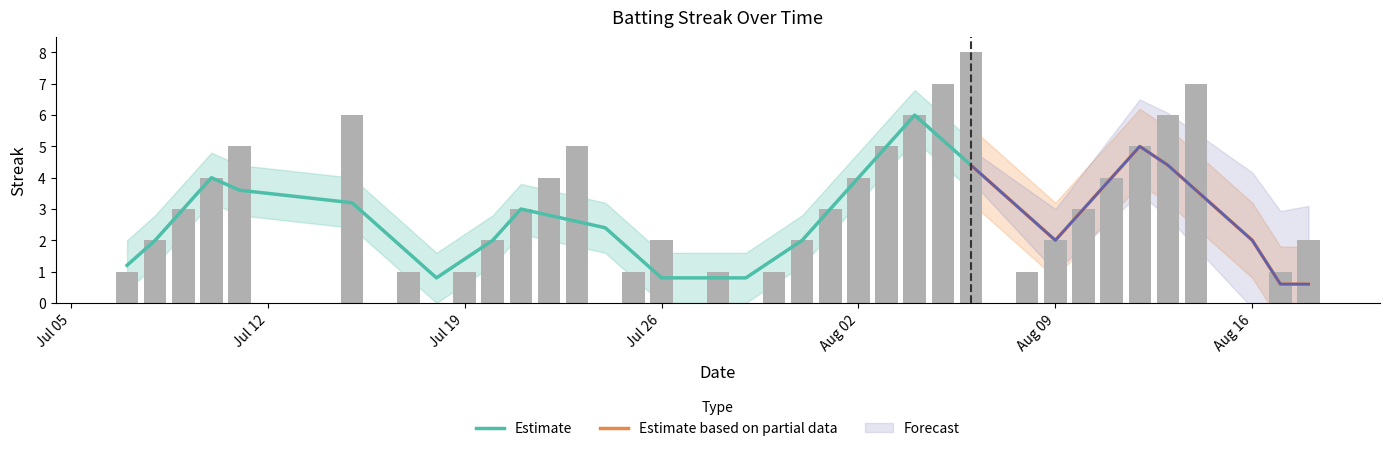

True or false: the data shows 7 at 2010-08-12.

False